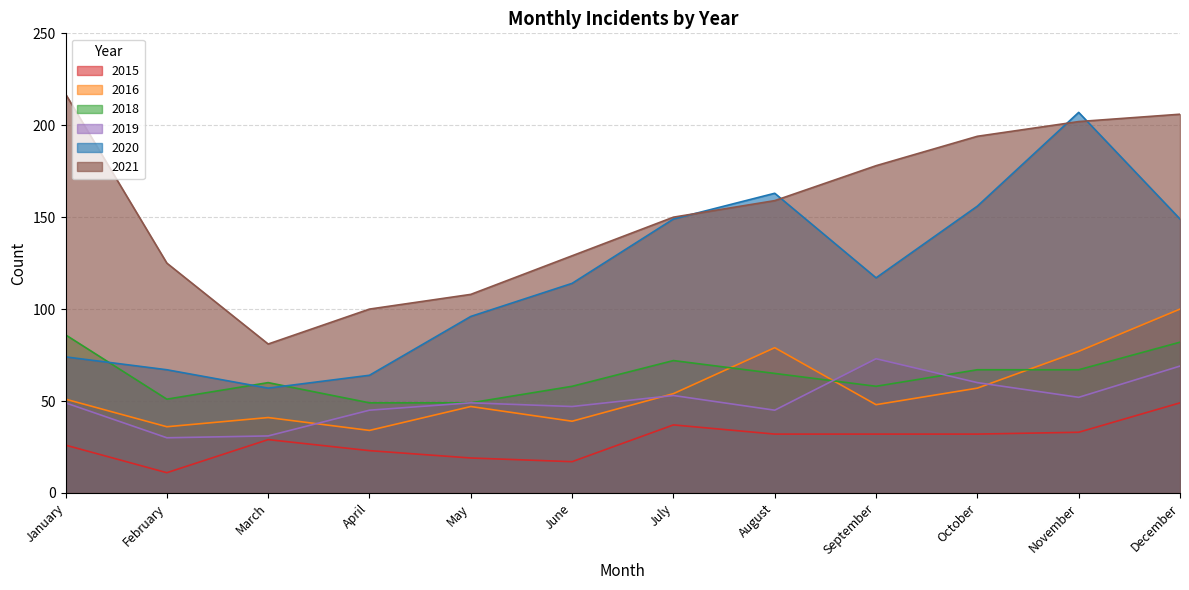

Which series has the widest spread of values?

2020